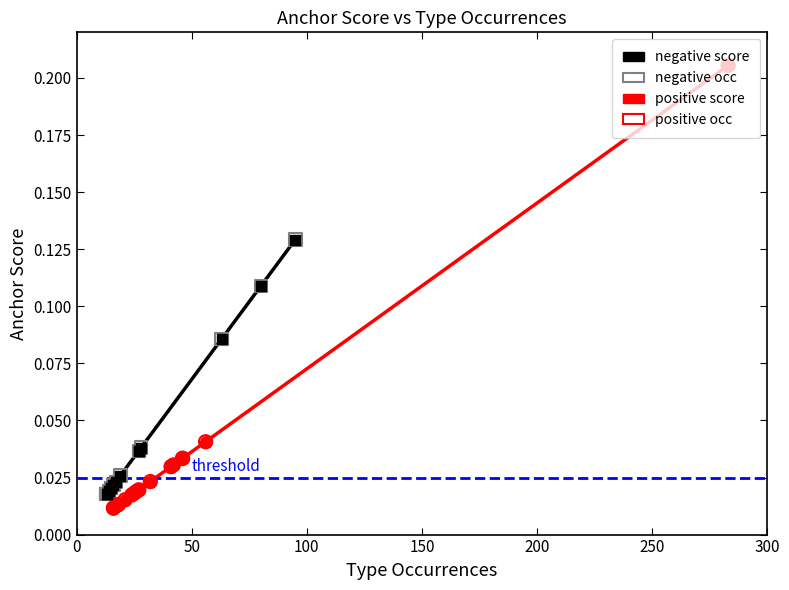

Which series has the largest Y range (max minus min)?

positive (filled)